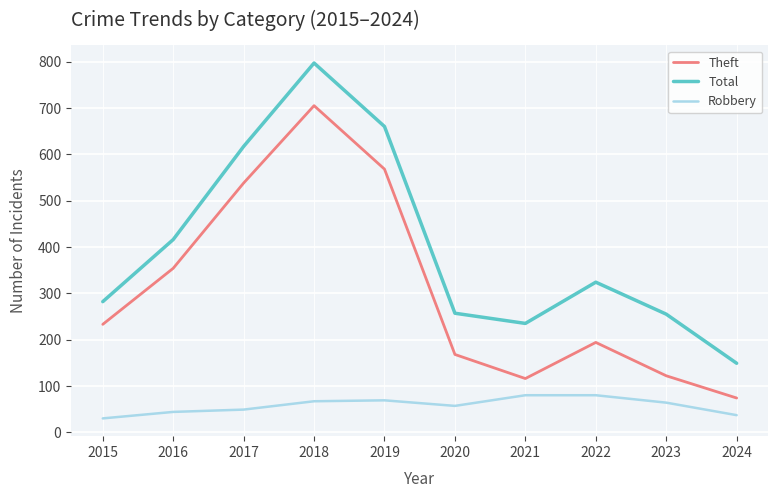

True or false: Theft and Total cross at least once.

False